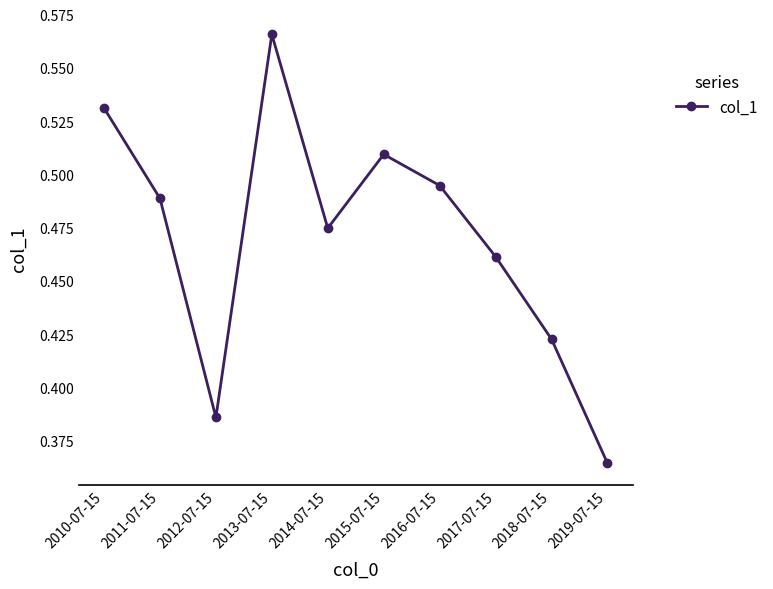

Which label corresponds to the largest value in the chart?

2013-07-15